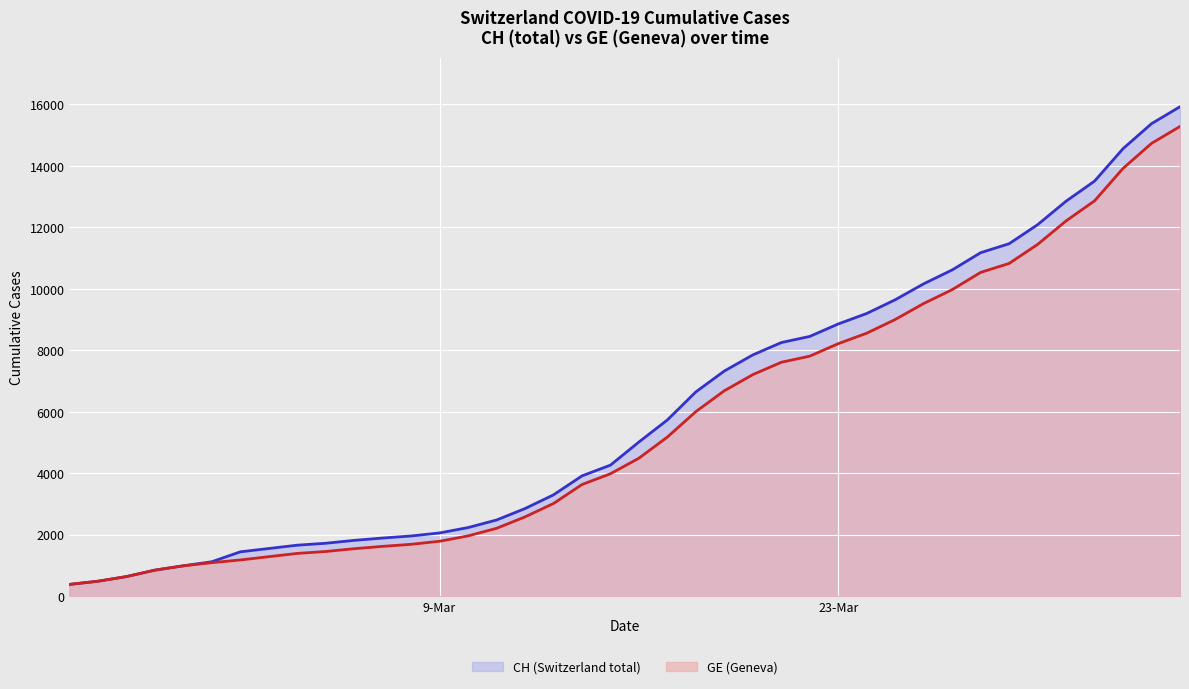

True or false: GE (Geneva) and CH (Switzerland total) intersect in this chart.

False